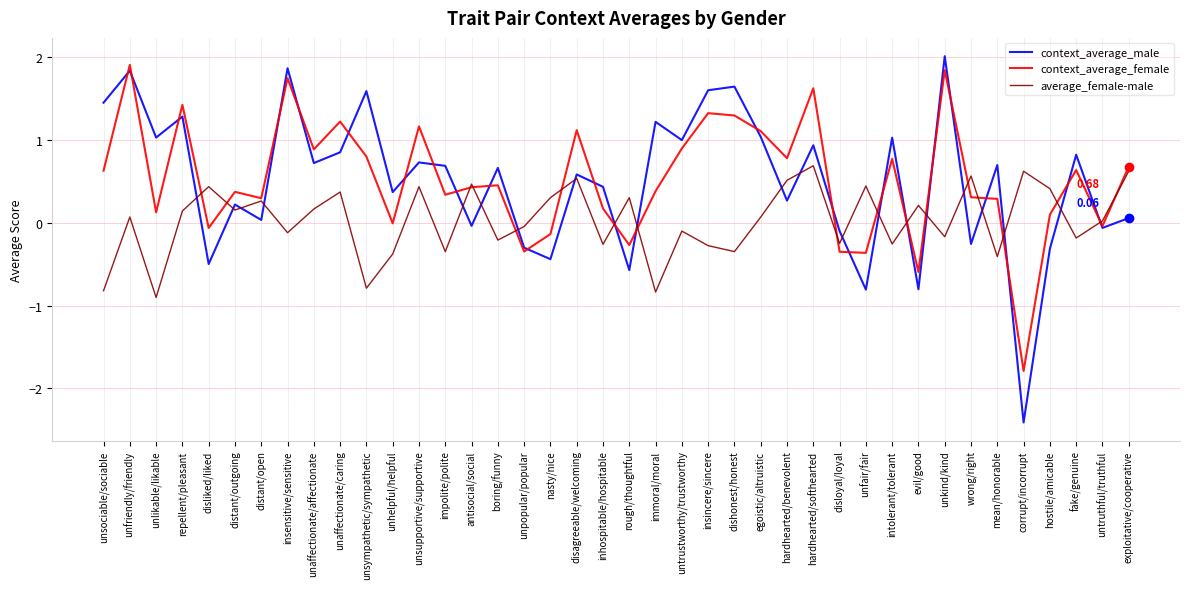

Which series changed the most between unsociable/sociable and unhelpful/helpful?

context_average_male